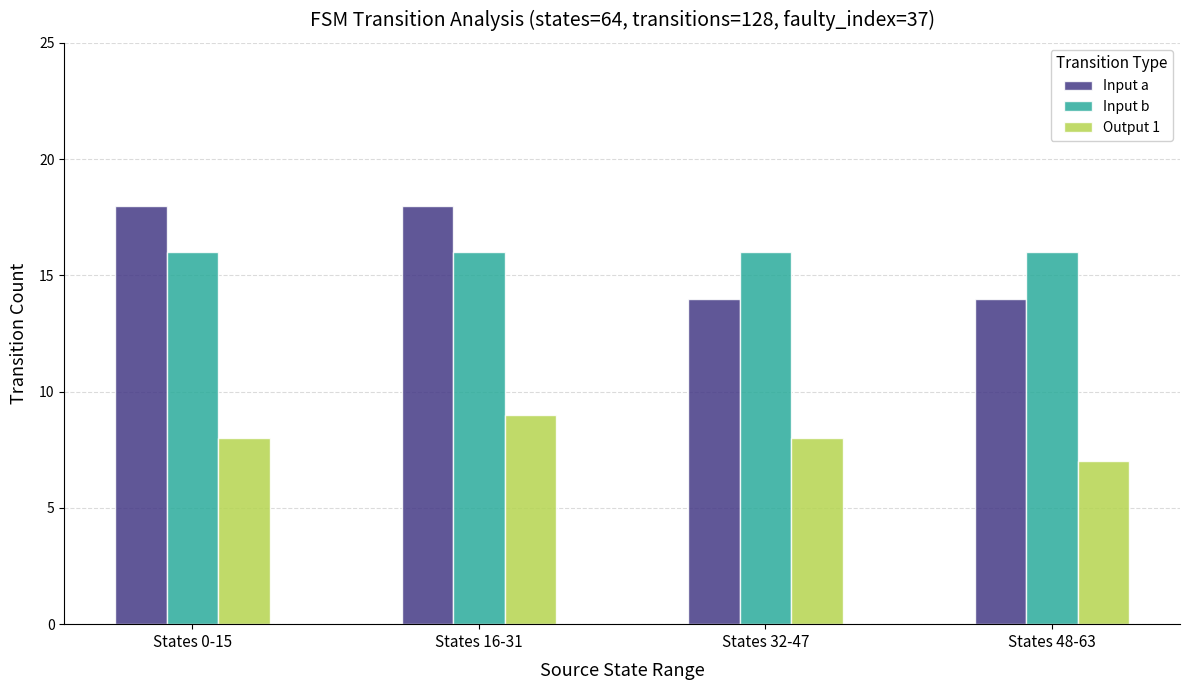

At which category does the chart reach its minimum across all series?

States 48-63